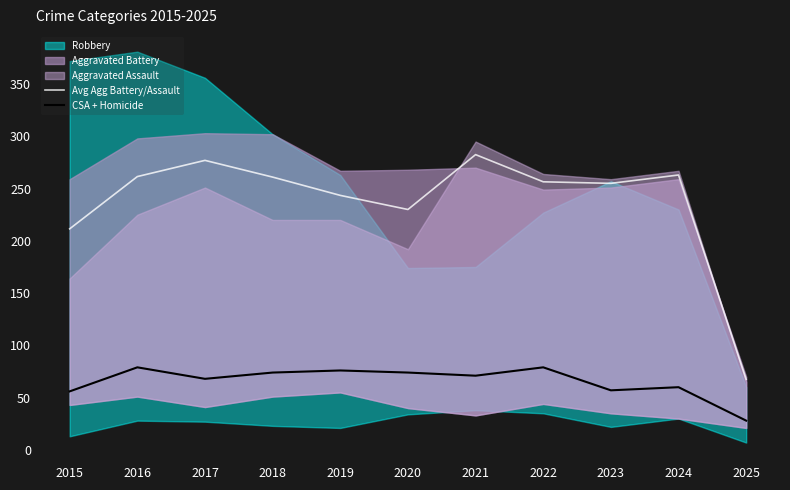

What is the approximate value of CSA + Homicide at 2023?

57.0